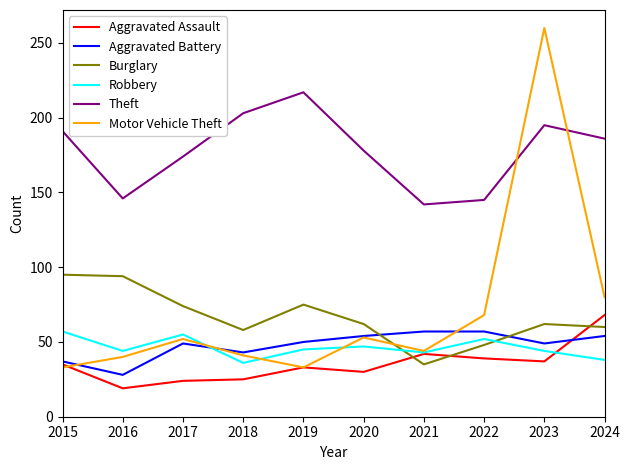

True or false: Aggravated Assault and Burglary cross at least once.

True